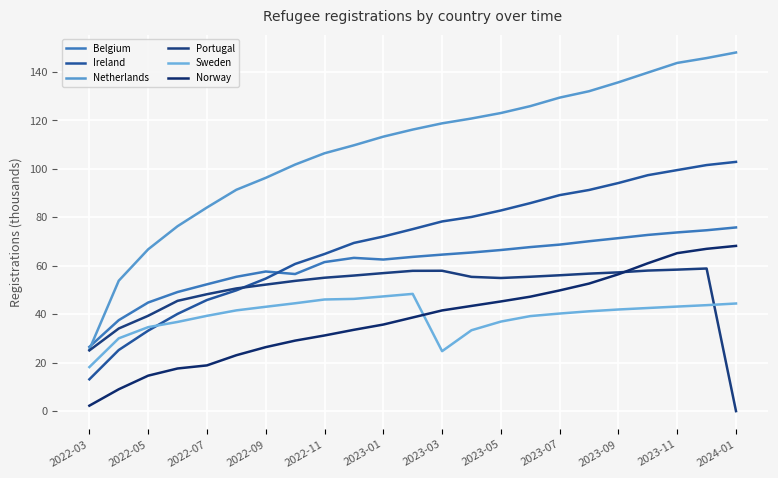

Reading right to left, list all the values displayed in this chart.

Belgium: 75.8	74.6	73.7	72.7	71.3	70.1	68.7	67.7	66.5	65.4	64.5	63.6	62.5	63.2	61.5	56.5	57.6	55.4	52.3	49.1	44.8	37.5	26.5
Ireland: 102.8	101.5	99.4	97.3	94.1	91.2	89.1	85.8	82.8	80.1	78.2	75.1	72.0	69.4	64.8	60.7	54.7	49.8	45.8	40.1	33.2	25.2	13.1
Netherlands: 147.9	145.6	143.6	139.6	135.6	131.9	129.3	125.8	123.0	120.7	118.7	116.1	113.2	109.6	106.4	101.7	96.2	91.3	84.0	76.3	66.7	53.8	25.4
Portugal: 0.0	58.8	58.4	58.0	57.2	56.7	56.0	55.4	54.9	55.4	57.9	57.9	56.9	55.9	55.0	53.7	52.2	50.6	48.2	45.5	39.3	34.1	25.0
Sweden: 44.4	43.7	43.1	42.5	41.9	41.2	40.2	39.2	36.9	33.4	24.7	48.4	47.3	46.3	46.0	44.5	43.0	41.6	39.3	36.8	34.6	30.0	18.2
Norway: 68.1	66.9	65.2	61.0	56.5	52.6	49.8	47.2	45.2	43.4	41.5	38.6	35.7	33.5	31.2	29.1	26.4	23.1	18.9	17.6	14.6	9.0	2.2